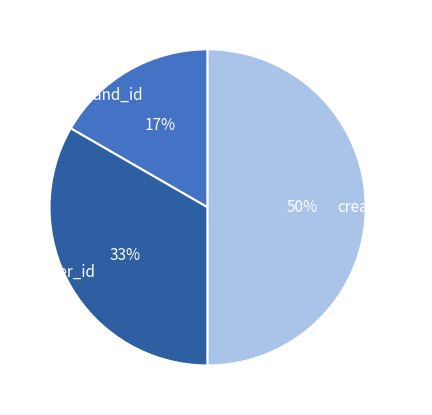

Combined, do create_date and stand_id account for over 50%?

Yes